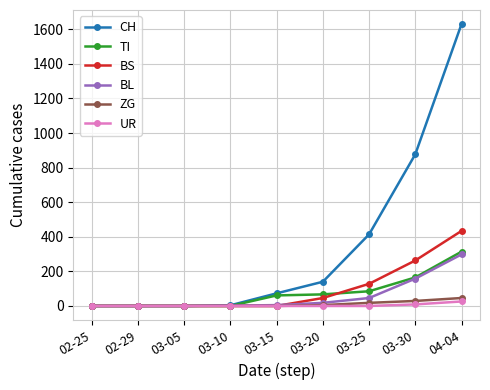

What is the difference between the second highest and minimum values in the BL series?

158